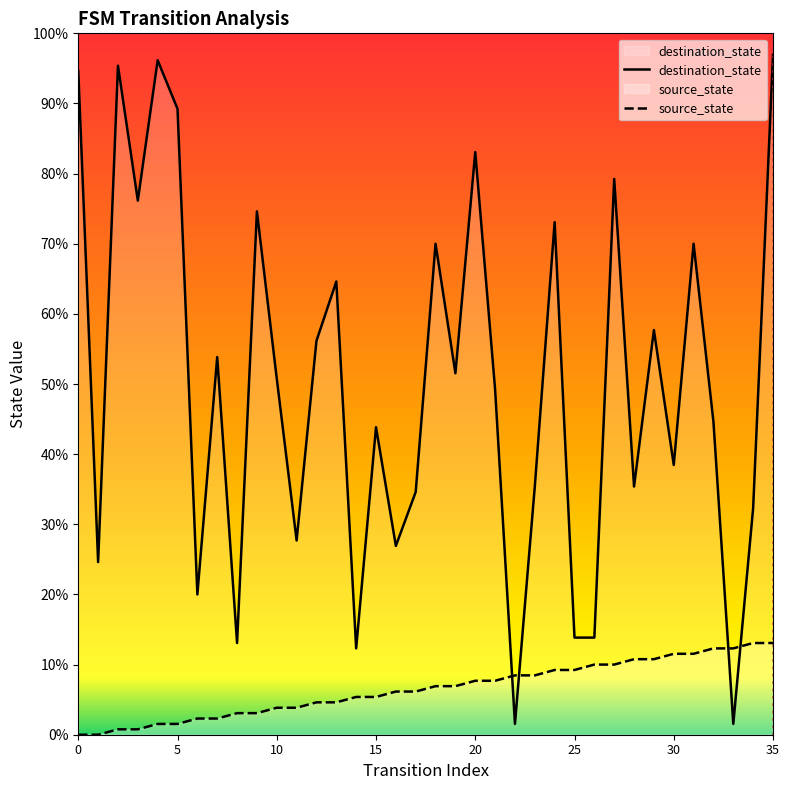

Reading left to right, transcribe all the data shown in this chart.

destination_state: 123	32	124	99	125	116	26	70	17	97	66	36	73	84	16	57	35	45	91	67	108	64	2	46	95	18	18	103	46	75	50	91	58	2	42	126
source_state: 0	0	1	1	2	2	3	3	4	4	5	5	6	6	7	7	8	8	9	9	10	10	11	11	12	12	13	13	14	14	15	15	16	16	17	17